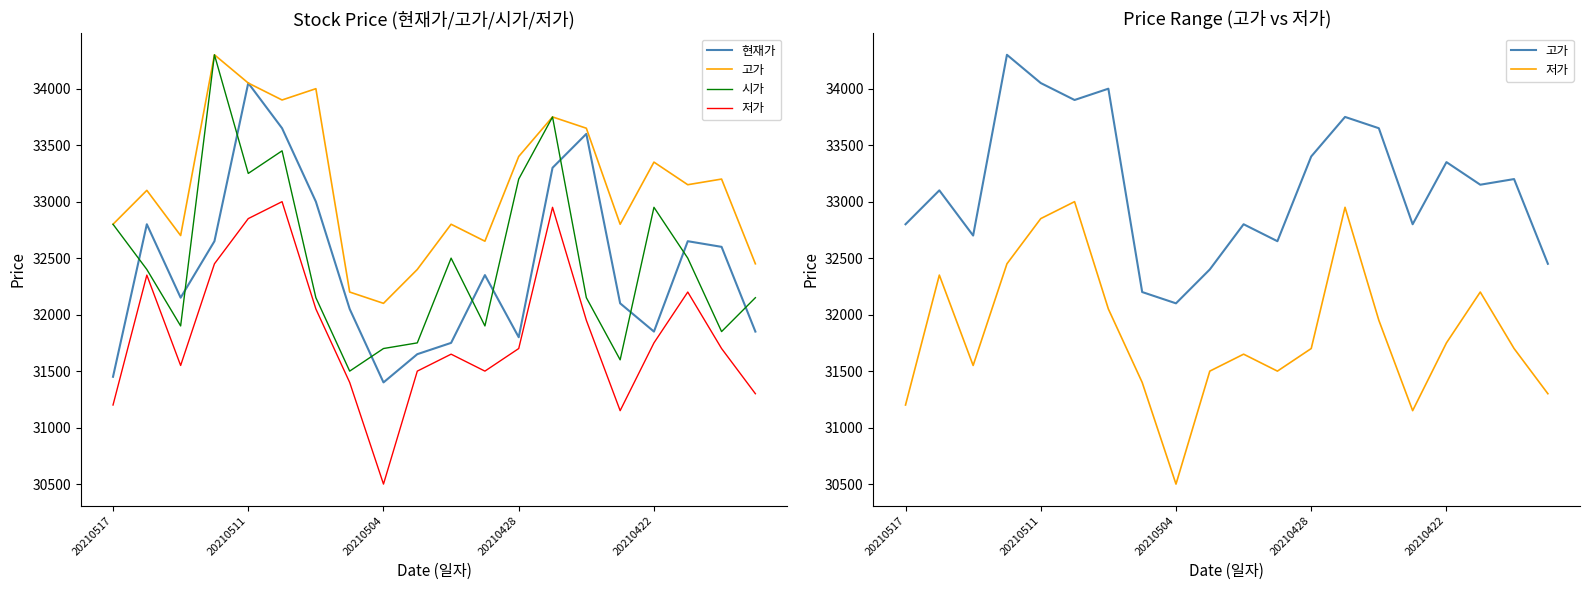

At how many categories does at least one series exceed 31812?

20